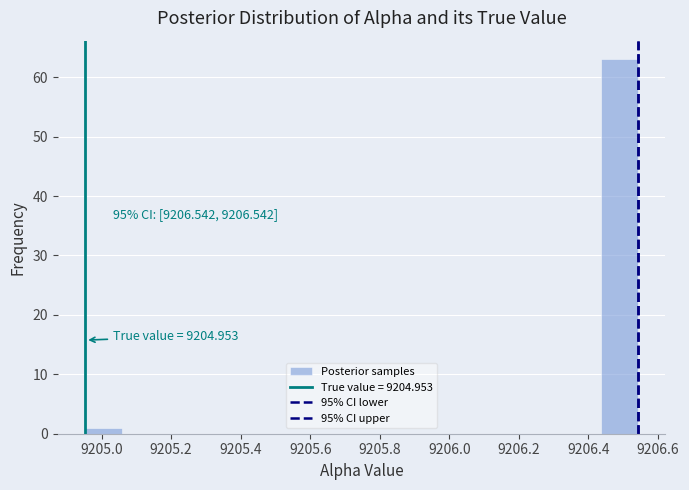

Which range on the x-axis has the tallest bar?

9206.44 to 9206.54